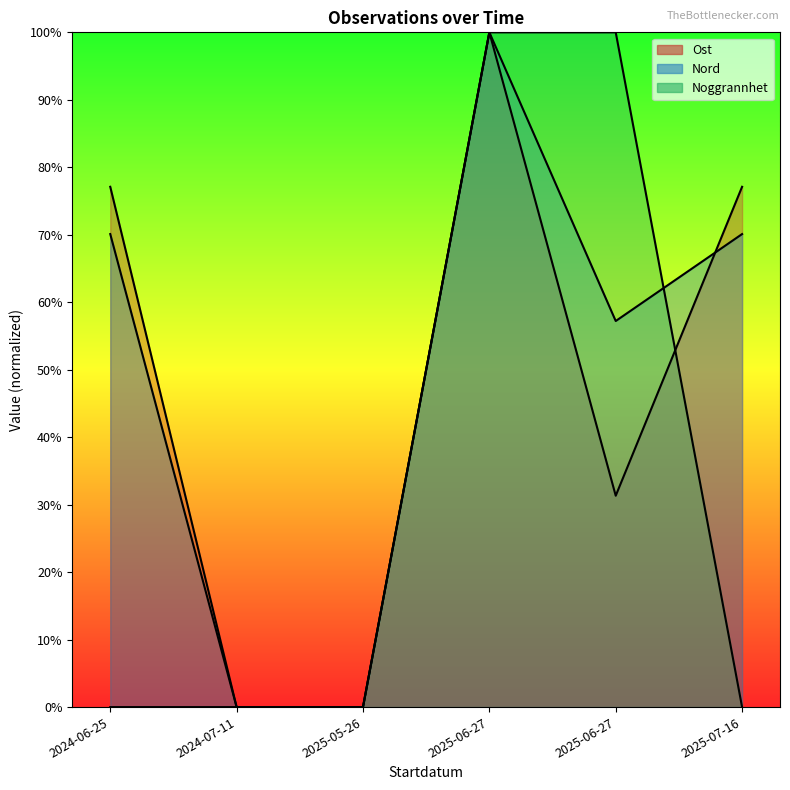

Reading right to left, what are all the values shown in this chart?

Ost: 2025-07-16=77.1	2025-06-27=31.3	2025-06-27=100.0	2025-05-26=0.0	2024-07-11=0.0	2024-06-25=77.1
Nord: 2025-07-16=70.1	2025-06-27=57.2	2025-06-27=100.0	2025-05-26=0.0	2024-07-11=0.0	2024-06-25=70.1
Noggrannhet: 2025-07-16=0.0	2025-06-27=100.0	2025-06-27=100.0	2025-05-26=0.0	2024-07-11=0.0	2024-06-25=0.0